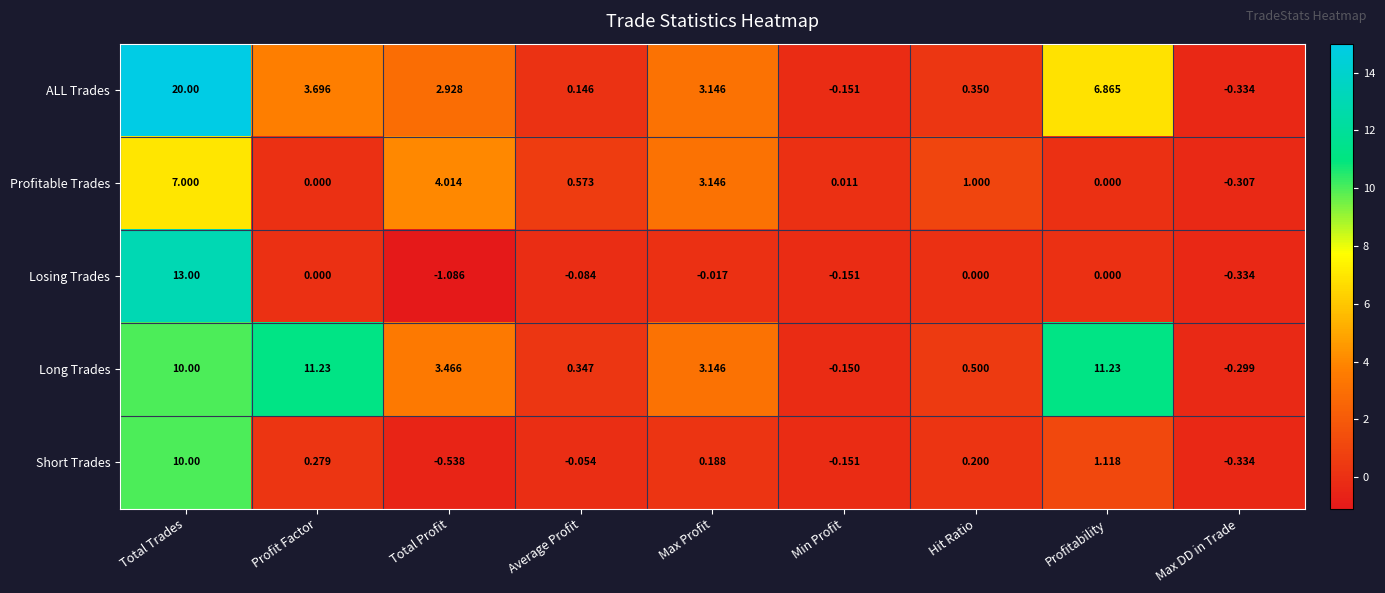

Which series has the largest total across all categories?

Long Trades